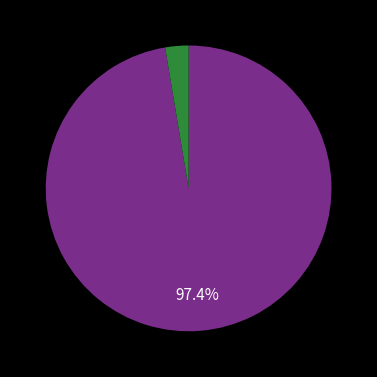

Is there any slice that represents more than half of the pie?

Yes